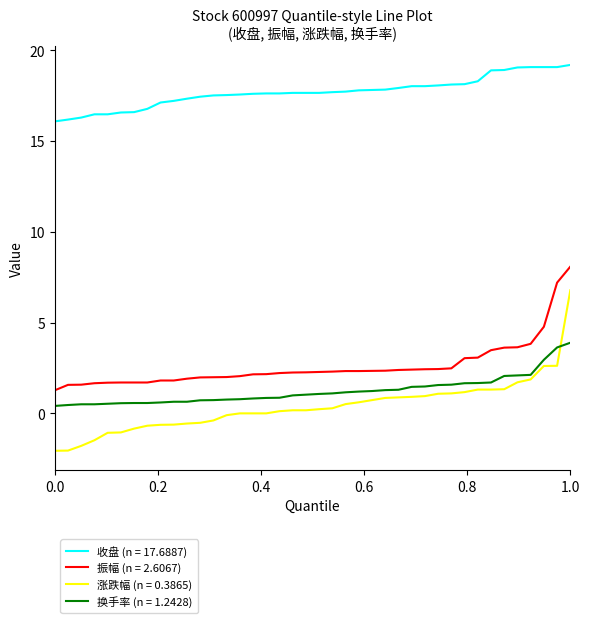

List the series in order of their peak value, lowest first.

换手率 (n = 1.2428), 涨跌幅 (n = 0.3865), 振幅 (n = 2.6067), 收盘 (n = 17.6887)